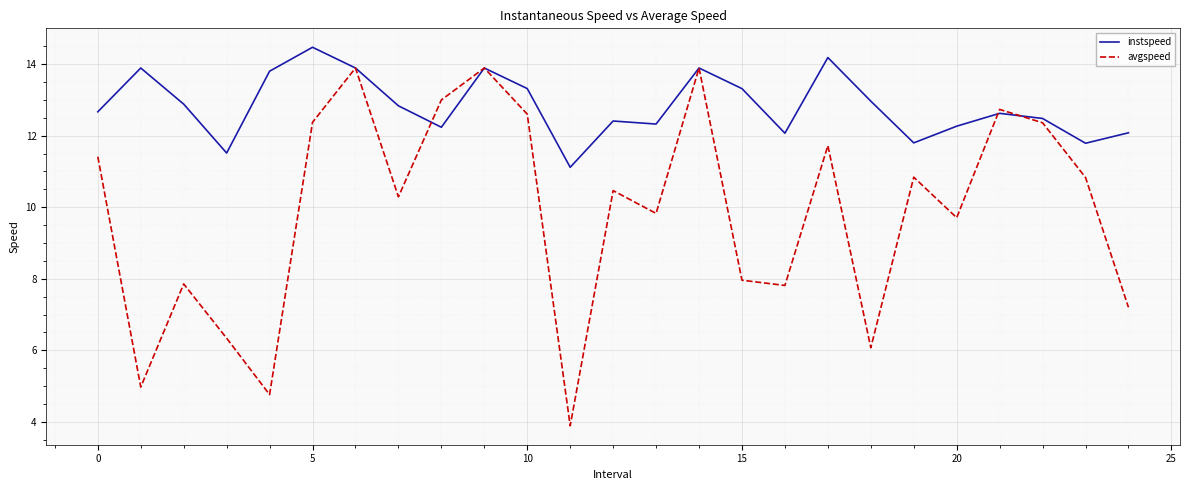

What is the highest value of the avgspeed series?

13.9